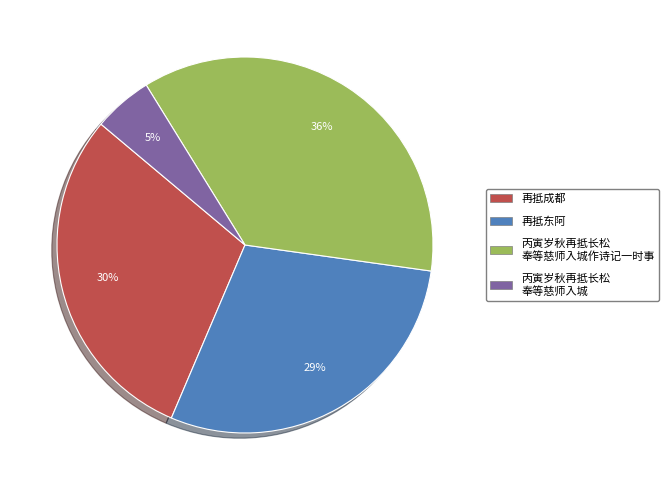

Does 再抵成都 represent more than half of the total?

No